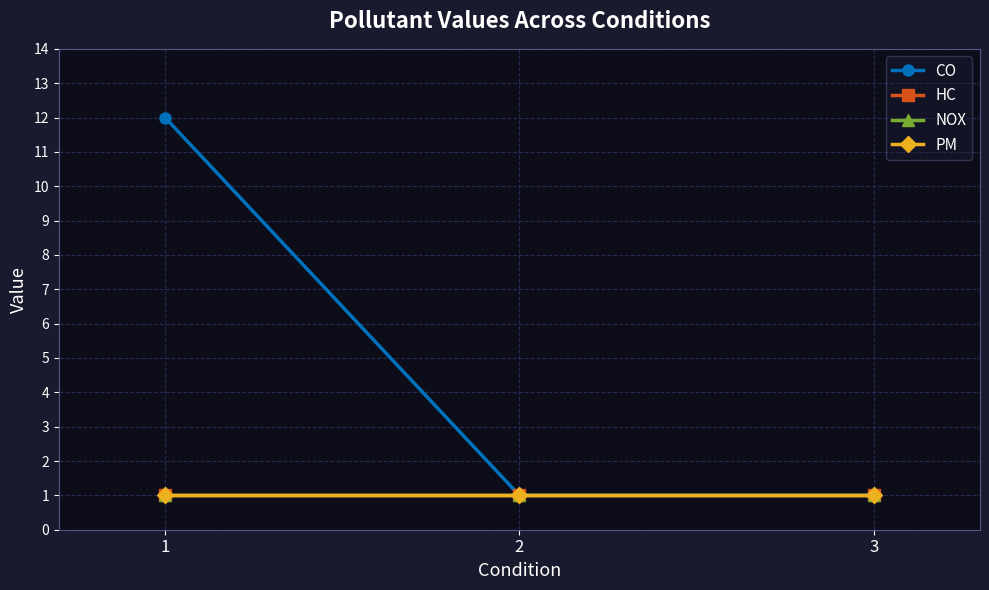

What is the lowest value of the CO series?

1